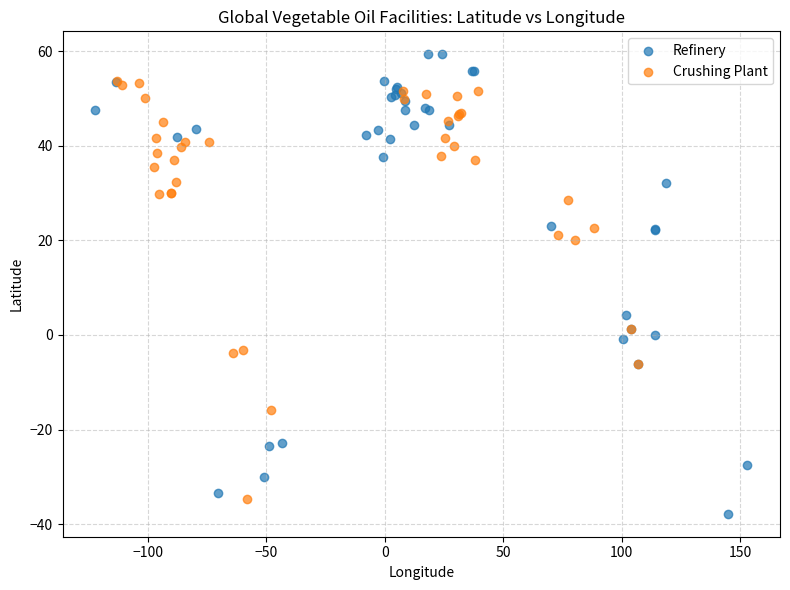

Which series reaches the maximum Y coordinate?

Refinery